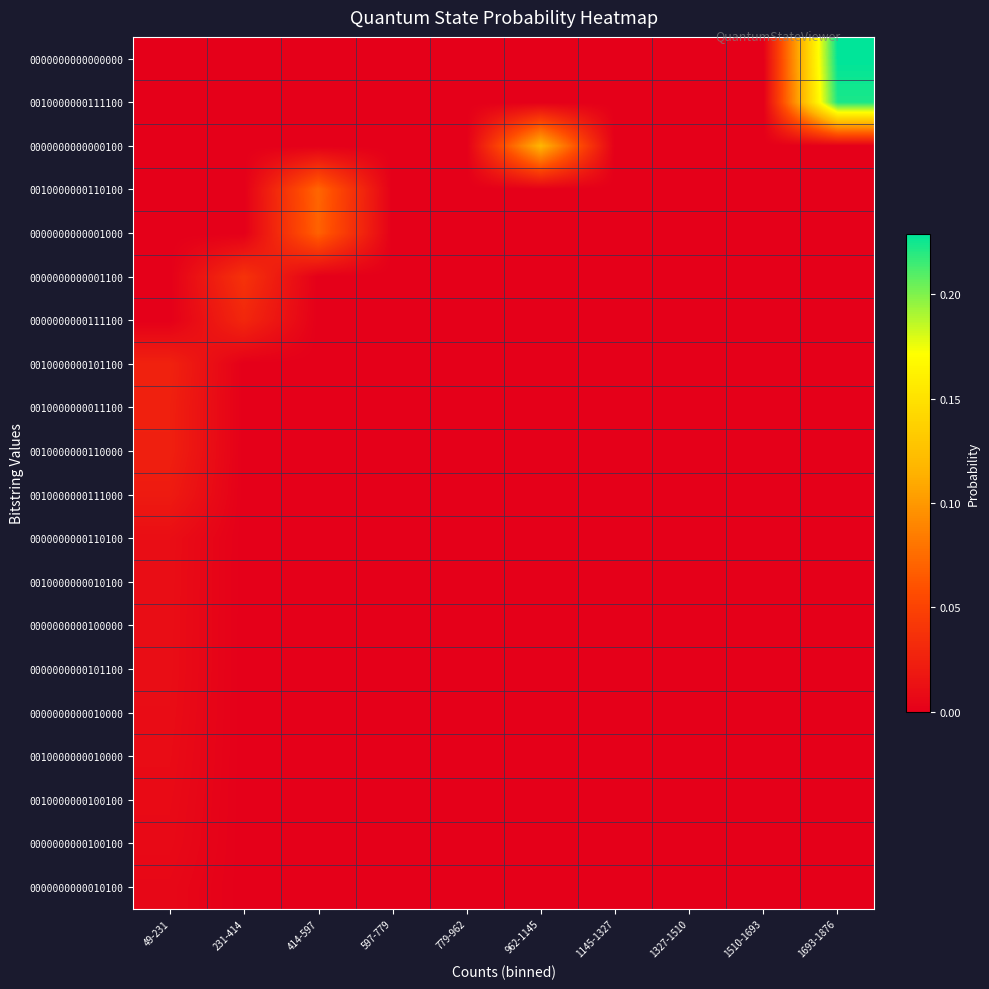

Reading right to left, transcribe all the data shown in this chart.

0000000000000000: 1693-1876=0.2	1510-1693=0.0	1327-1510=0.0	1145-1327=0.0	962-1145=0.0	779-962=0.0	597-779=0.0	414-597=0.0	231-414=0.0	49-231=0.0
0010000000111100: 1693-1876=0.2	1510-1693=0.0	1327-1510=0.0	1145-1327=0.0	962-1145=0.0	779-962=0.0	597-779=0.0	414-597=0.0	231-414=0.0	49-231=0.0
0000000000000100: 1693-1876=0.0	1510-1693=0.0	1327-1510=0.0	1145-1327=0.0	962-1145=0.1	779-962=0.0	597-779=0.0	414-597=0.0	231-414=0.0	49-231=0.0
0010000000110100: 1693-1876=0.0	1510-1693=0.0	1327-1510=0.0	1145-1327=0.0	962-1145=0.0	779-962=0.0	597-779=0.0	414-597=0.1	231-414=0.0	49-231=0.0
0000000000001000: 1693-1876=0.0	1510-1693=0.0	1327-1510=0.0	1145-1327=0.0	962-1145=0.0	779-962=0.0	597-779=0.0	414-597=0.1	231-414=0.0	49-231=0.0
0000000000001100: 1693-1876=0.0	1510-1693=0.0	1327-1510=0.0	1145-1327=0.0	962-1145=0.0	779-962=0.0	597-779=0.0	414-597=0.0	231-414=0.0	49-231=0.0
0000000000111100: 1693-1876=0.0	1510-1693=0.0	1327-1510=0.0	1145-1327=0.0	962-1145=0.0	779-962=0.0	597-779=0.0	414-597=0.0	231-414=0.0	49-231=0.0
0010000000101100: 1693-1876=0.0	1510-1693=0.0	1327-1510=0.0	1145-1327=0.0	962-1145=0.0	779-962=0.0	597-779=0.0	414-597=0.0	231-414=0.0	49-231=0.0
0010000000011100: 1693-1876=0.0	1510-1693=0.0	1327-1510=0.0	1145-1327=0.0	962-1145=0.0	779-962=0.0	597-779=0.0	414-597=0.0	231-414=0.0	49-231=0.0
0010000000110000: 1693-1876=0.0	1510-1693=0.0	1327-1510=0.0	1145-1327=0.0	962-1145=0.0	779-962=0.0	597-779=0.0	414-597=0.0	231-414=0.0	49-231=0.0
0010000000111000: 1693-1876=0.0	1510-1693=0.0	1327-1510=0.0	1145-1327=0.0	962-1145=0.0	779-962=0.0	597-779=0.0	414-597=0.0	231-414=0.0	49-231=0.0
0000000000110100: 1693-1876=0.0	1510-1693=0.0	1327-1510=0.0	1145-1327=0.0	962-1145=0.0	779-962=0.0	597-779=0.0	414-597=0.0	231-414=0.0	49-231=0.0
0010000000010100: 1693-1876=0.0	1510-1693=0.0	1327-1510=0.0	1145-1327=0.0	962-1145=0.0	779-962=0.0	597-779=0.0	414-597=0.0	231-414=0.0	49-231=0.0
0000000000100000: 1693-1876=0.0	1510-1693=0.0	1327-1510=0.0	1145-1327=0.0	962-1145=0.0	779-962=0.0	597-779=0.0	414-597=0.0	231-414=0.0	49-231=0.0
0000000000101100: 1693-1876=0.0	1510-1693=0.0	1327-1510=0.0	1145-1327=0.0	962-1145=0.0	779-962=0.0	597-779=0.0	414-597=0.0	231-414=0.0	49-231=0.0
0000000000010000: 1693-1876=0.0	1510-1693=0.0	1327-1510=0.0	1145-1327=0.0	962-1145=0.0	779-962=0.0	597-779=0.0	414-597=0.0	231-414=0.0	49-231=0.0
0010000000010000: 1693-1876=0.0	1510-1693=0.0	1327-1510=0.0	1145-1327=0.0	962-1145=0.0	779-962=0.0	597-779=0.0	414-597=0.0	231-414=0.0	49-231=0.0
0010000000100100: 1693-1876=0.0	1510-1693=0.0	1327-1510=0.0	1145-1327=0.0	962-1145=0.0	779-962=0.0	597-779=0.0	414-597=0.0	231-414=0.0	49-231=0.0
0000000000100100: 1693-1876=0.0	1510-1693=0.0	1327-1510=0.0	1145-1327=0.0	962-1145=0.0	779-962=0.0	597-779=0.0	414-597=0.0	231-414=0.0	49-231=0.0
0000000000010100: 1693-1876=0.0	1510-1693=0.0	1327-1510=0.0	1145-1327=0.0	962-1145=0.0	779-962=0.0	597-779=0.0	414-597=0.0	231-414=0.0	49-231=0.0